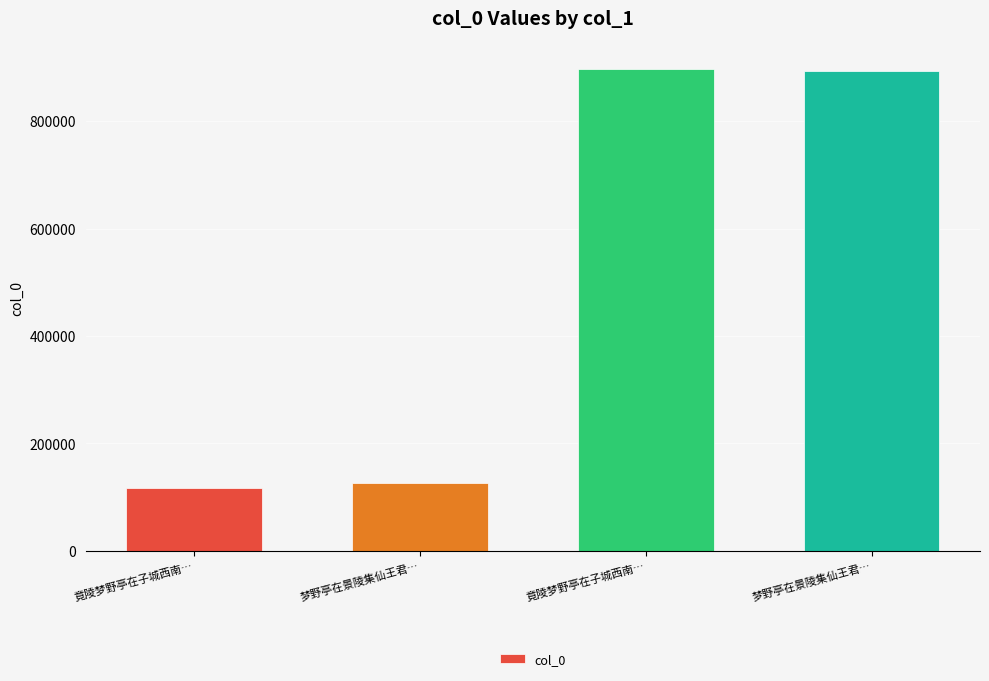

How many values are below 892841?

2